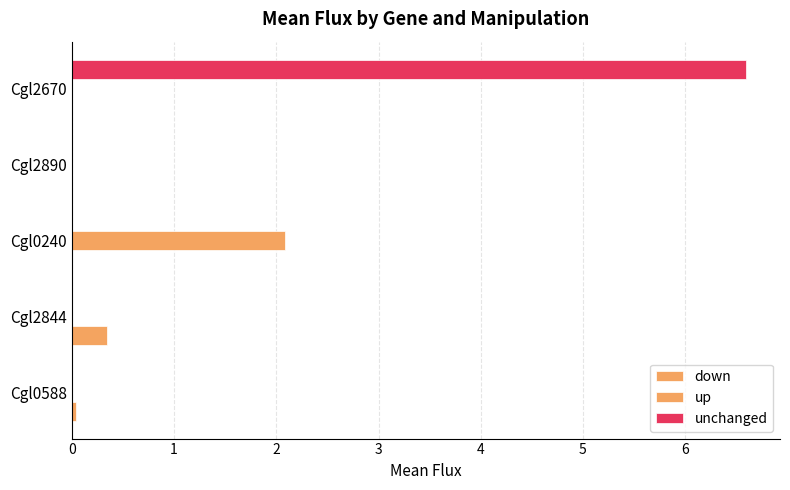

How many categories are shown in the chart?

5